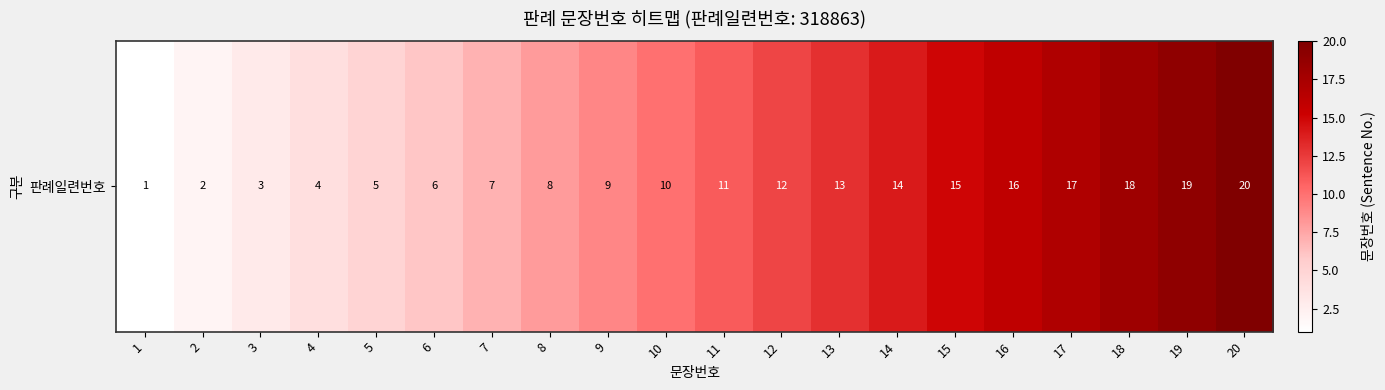

What is the change in value from 5 to 13?

+8